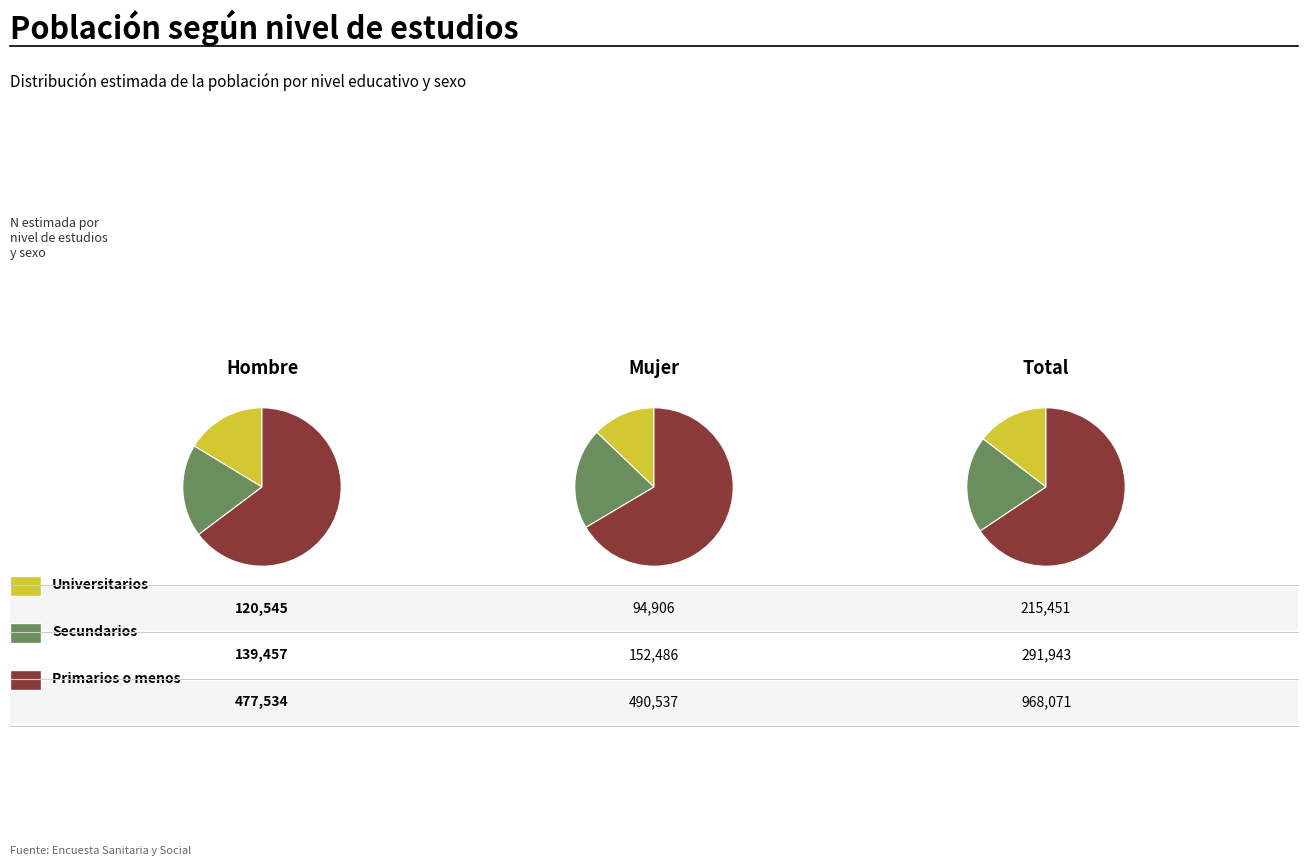

How many slices are in this pie chart?

3